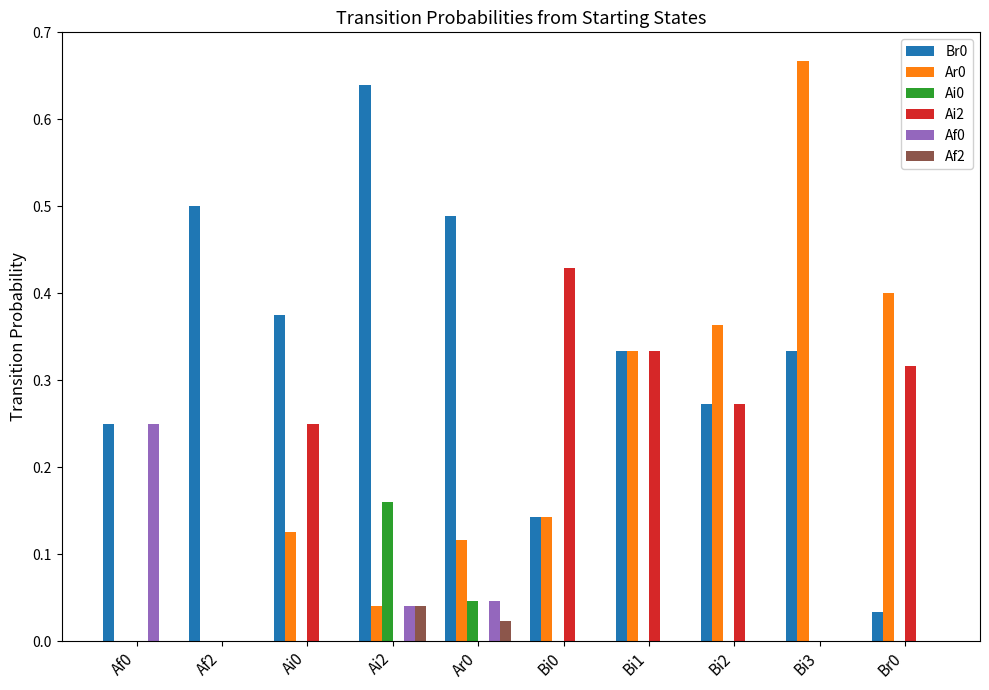

Which category has the highest value across all series?

Bi3